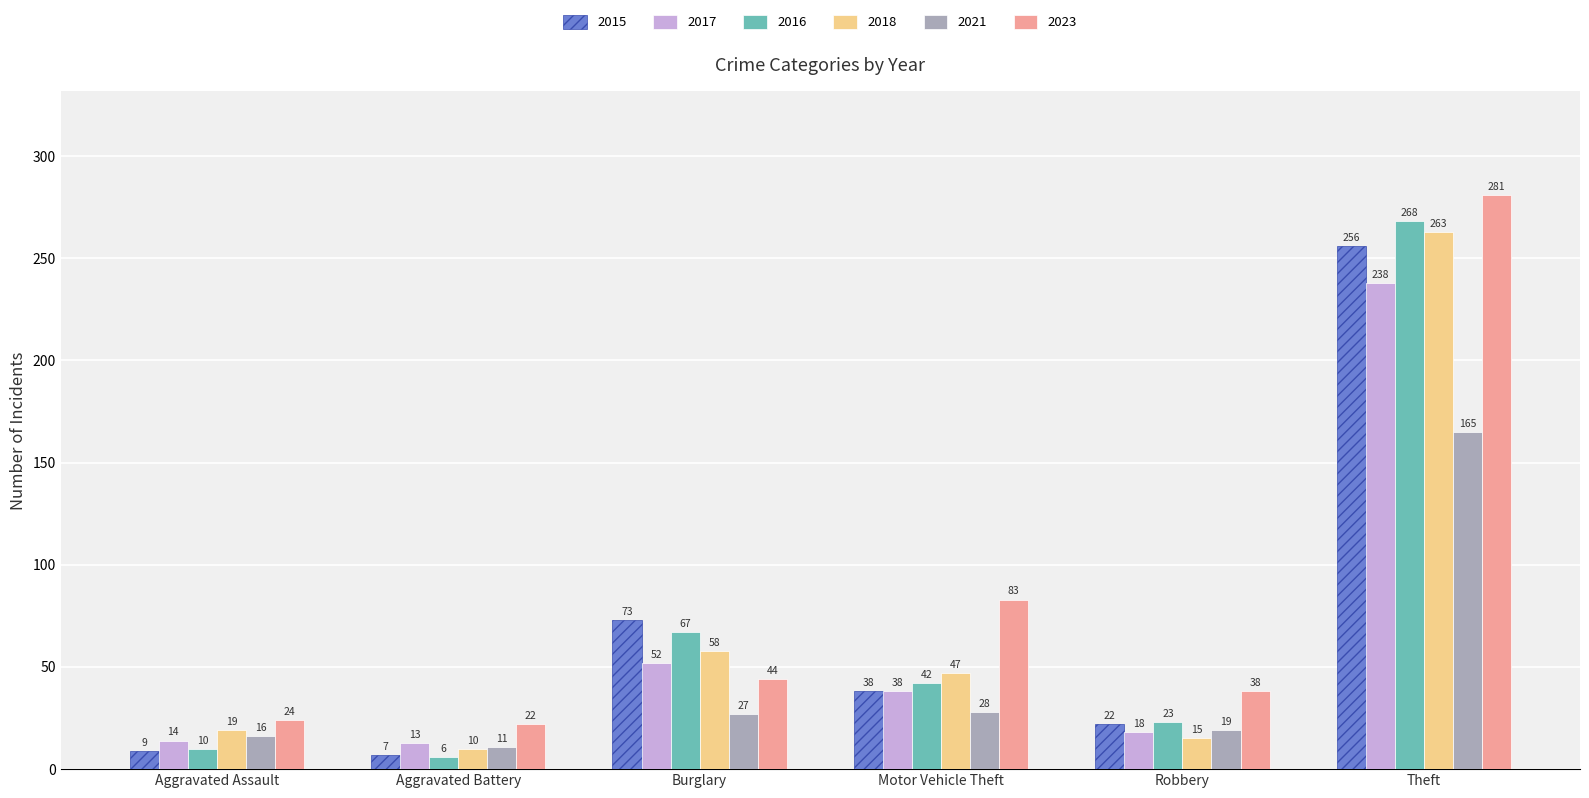

What are all the series names shown in the legend?

2015, 2017, 2016, 2018, 2021, 2023